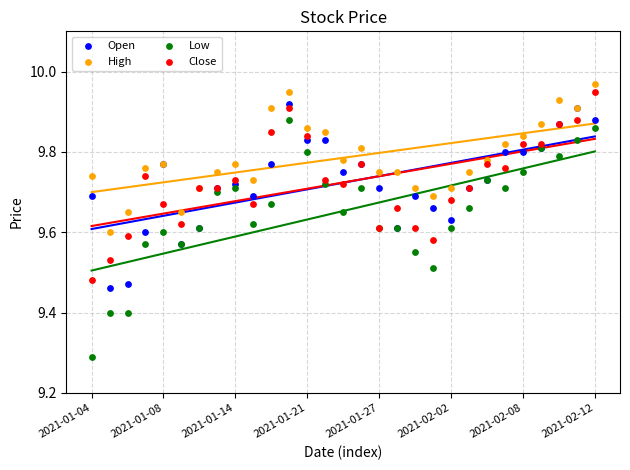

Which series contains the lowest Y value?

Low